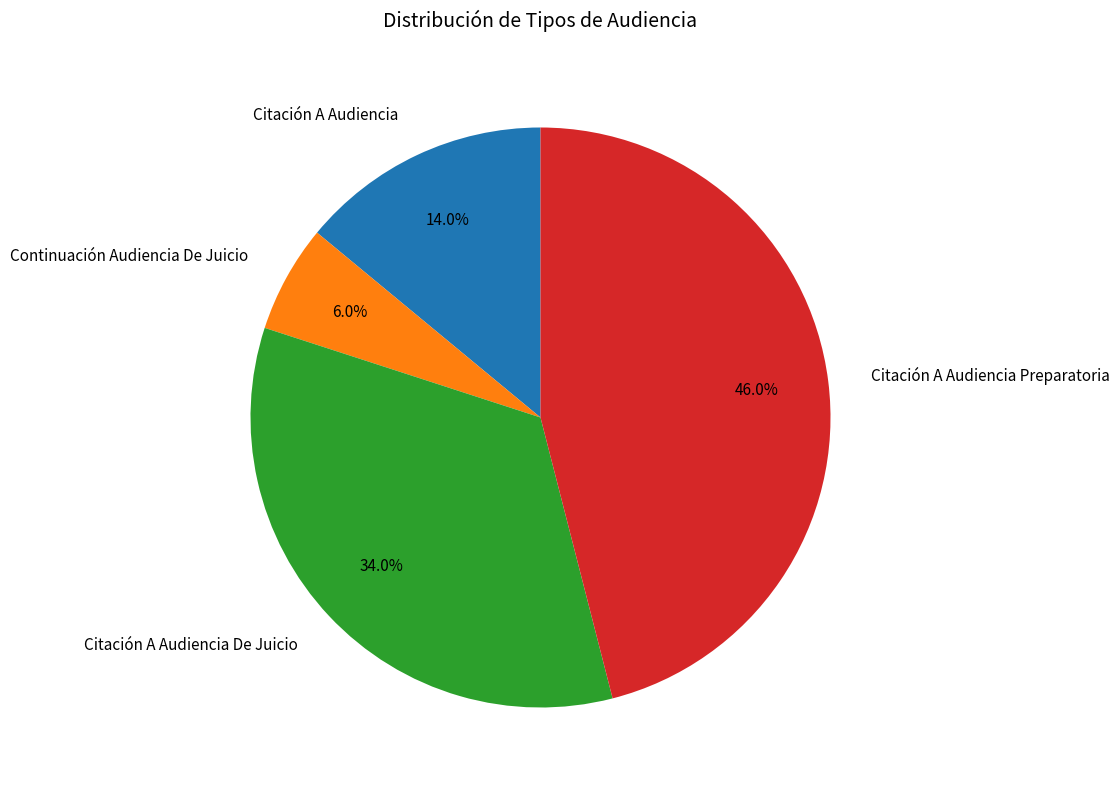

What is the total percentage of Citación A Audiencia and Citación A Audiencia Preparatoria?

60.0%